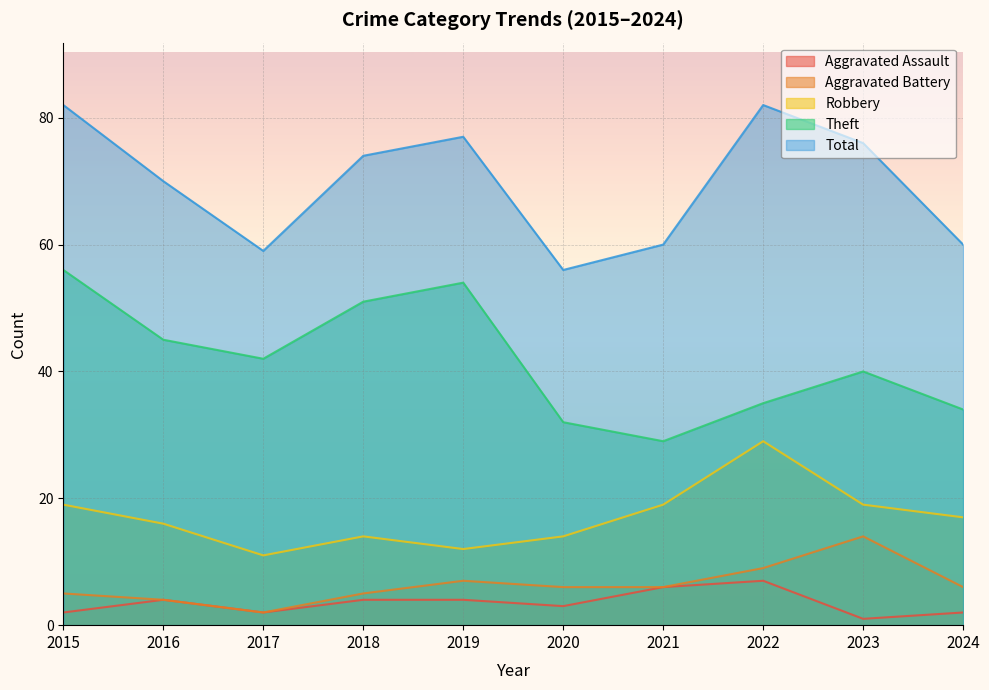

What is the lowest value of the Total series?

56